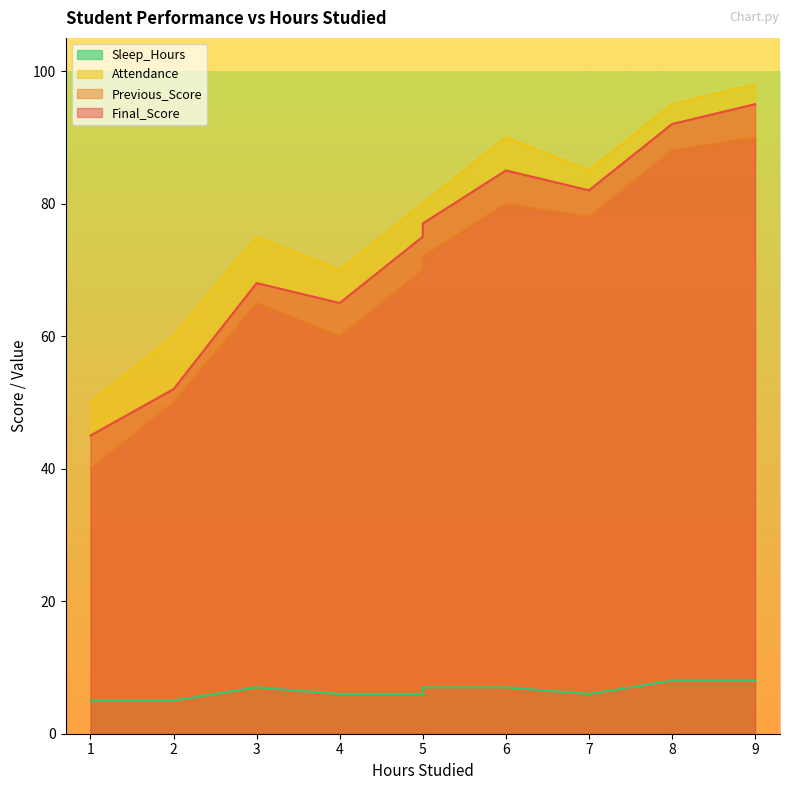

The Attendance series shows 21 at 2. True or false?

False